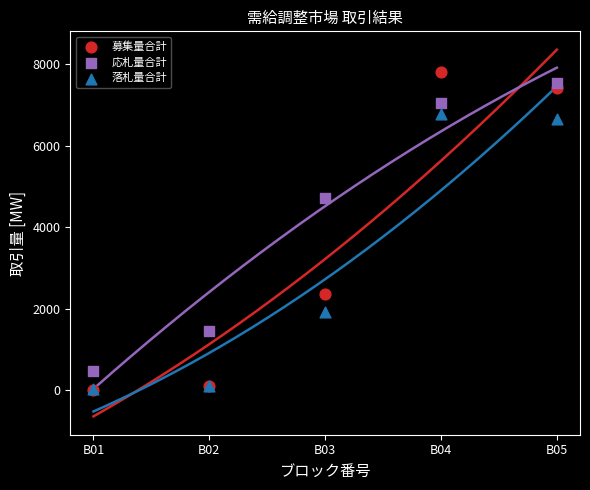

Which series has the largest Y range (max minus min)?

募集量合計